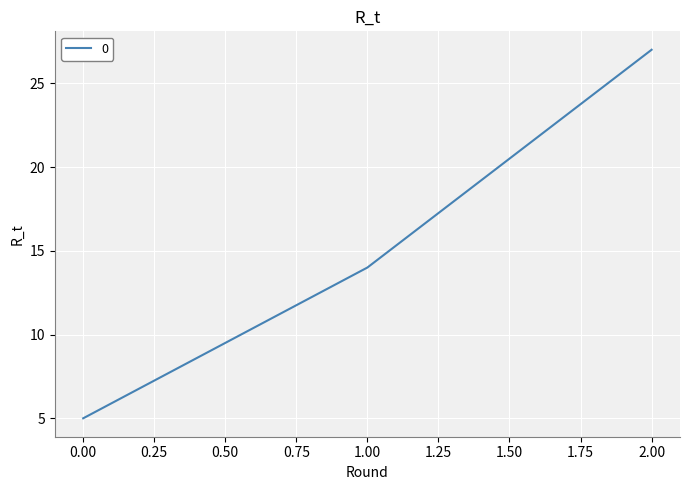

What is the ratio of the value at 1.00 to the value at 2.00?

0.5